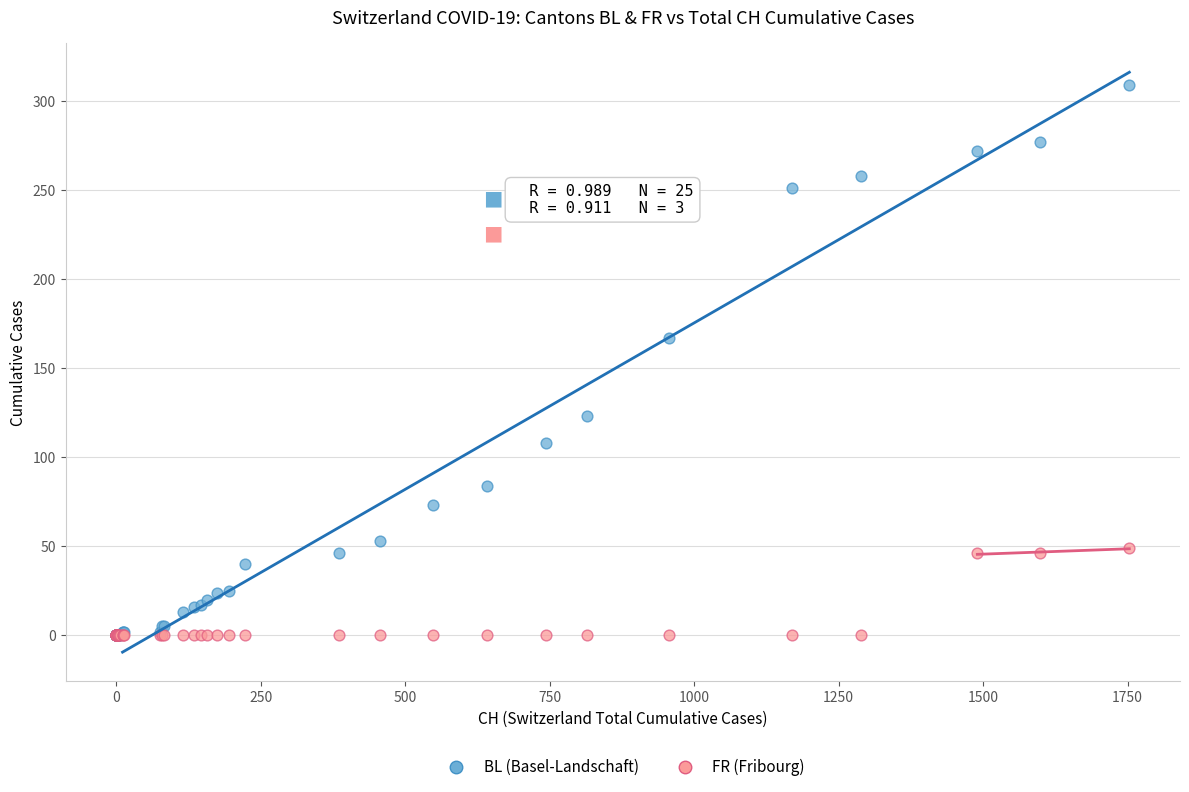

Which series has the widest spread of Y values?

BL (Basel-Landschaft)